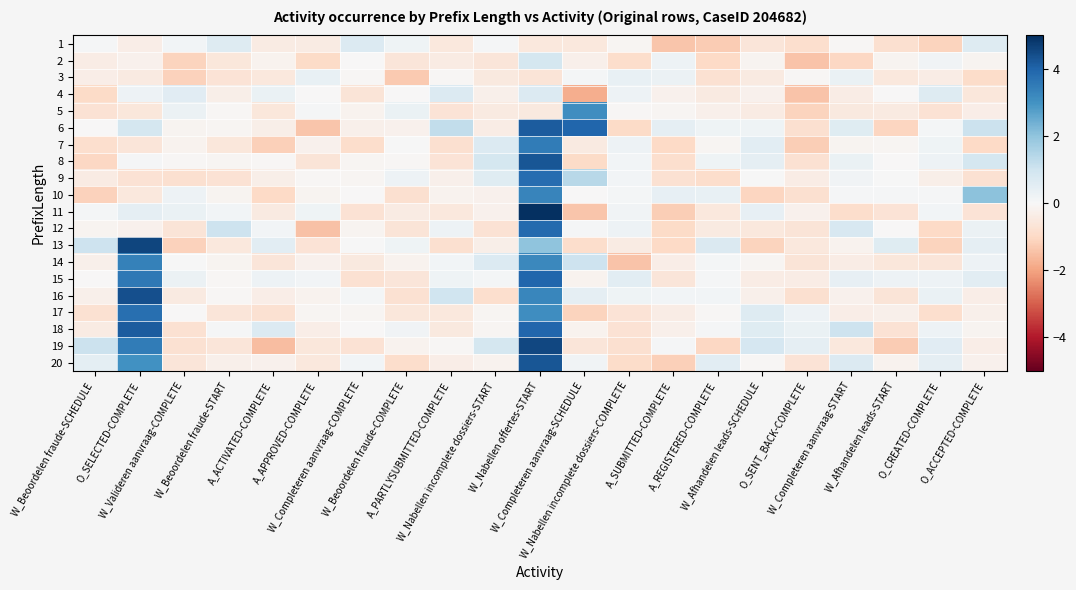

At how many categories does at least one series exceed -1?

21